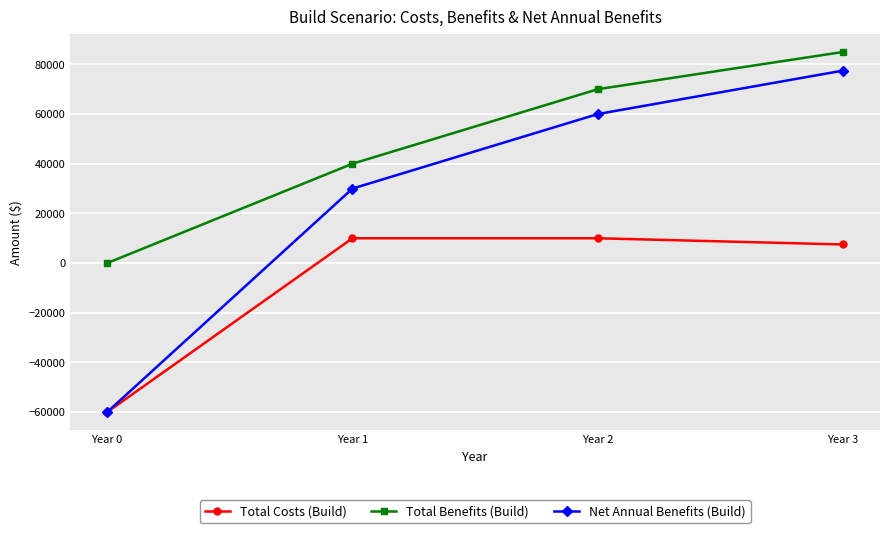

How many positive values does the Net Annual Benefits (Build) series have?

3